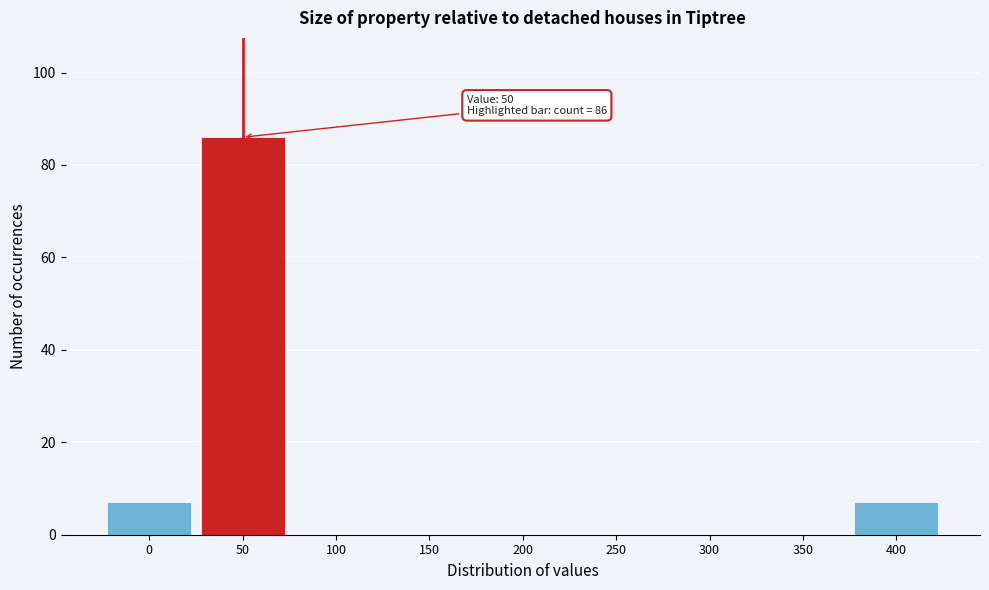

Reading left to right, what are all the values shown in this chart?

0=7	50=86	100=0	150=0	200=0	250=0	300=0	350=0	400=7